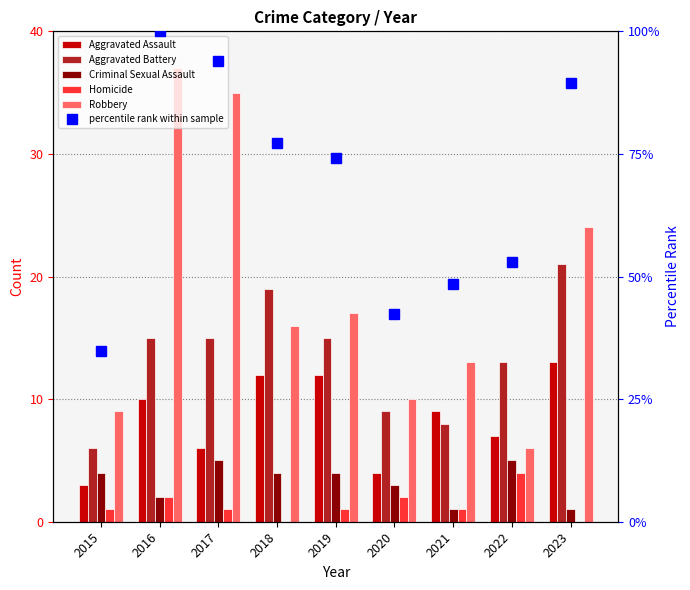

Rank the series by their maximum value, from highest to lowest.

percentile rank within sample, Robbery, Aggravated Battery, Aggravated Assault, Criminal Sexual Assault, Homicide